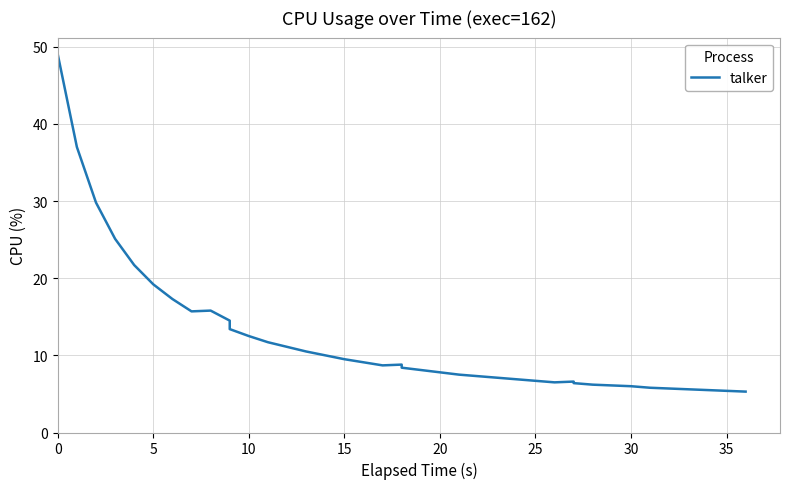

What is the average value?

12.0